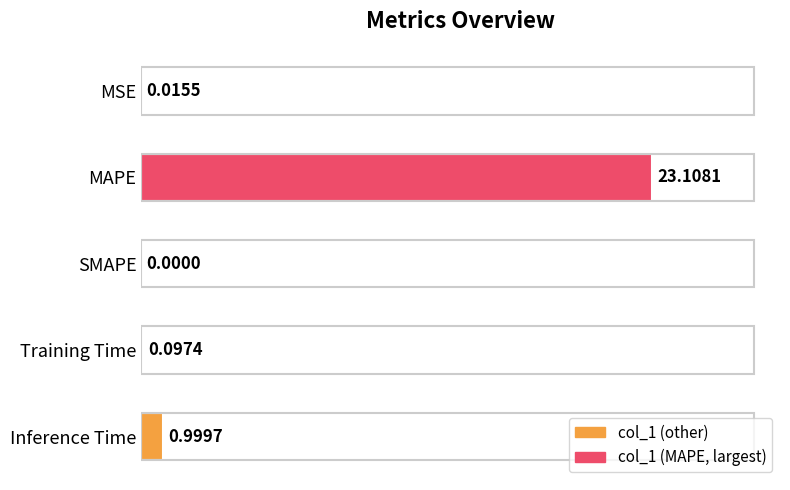

Count the number of values greater than 0.

4